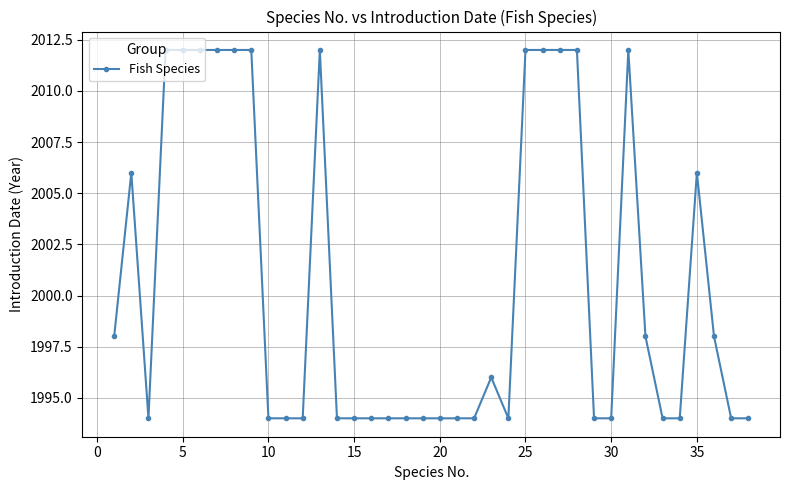

True or false: there are more than 1 points higher than both neighbors.

True